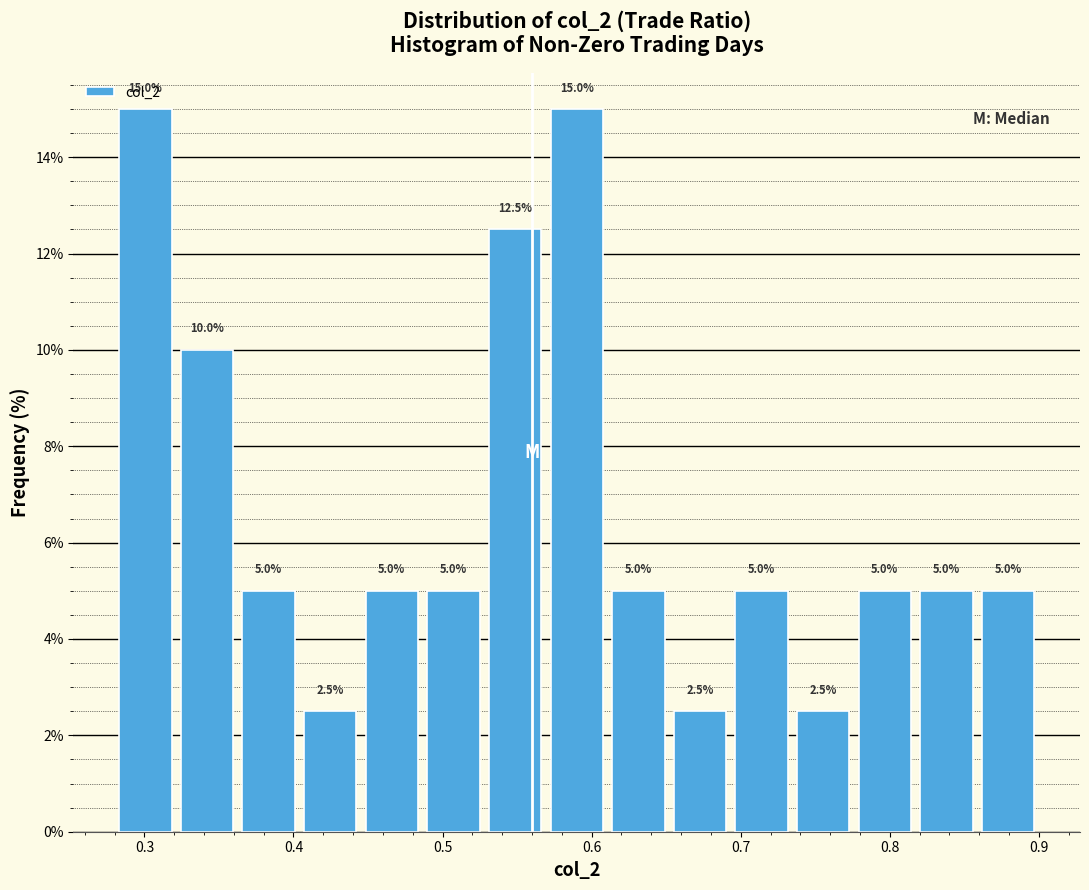

What is the height of the bar covering 0.36 to 0.40 on the x-axis? The bar edges are not printed on the chart, so give them approximately, as read against the axis.

5.0